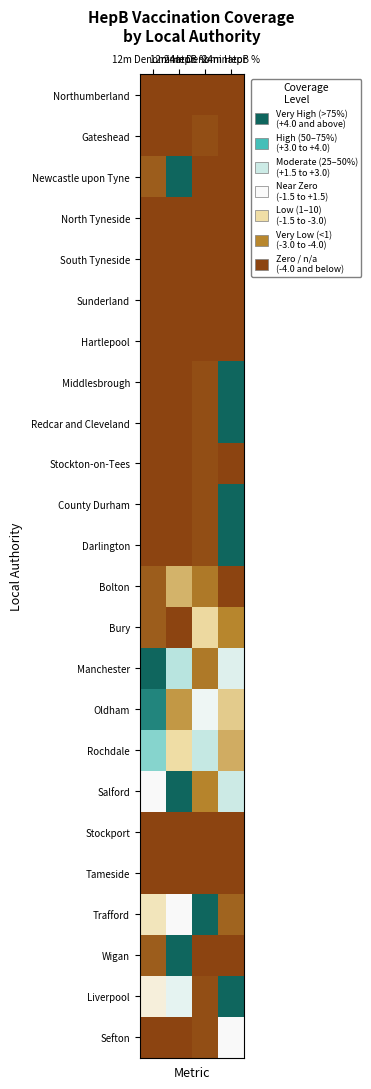

At 24m Denominator, list the series in order from smallest to largest.

Northumberland, Newcastle upon Tyne, North Tyneside, South Tyneside, Sunderland, Hartlepool, Stockport, Tameside, Wigan, Gateshead, Middlesbrough, Redcar and Cleveland, Stockton-on-Tees, County Durham, Darlington, Liverpool, Sefton, Bolton, Manchester, Salford, Bury, Oldham, Rochdale, Trafford